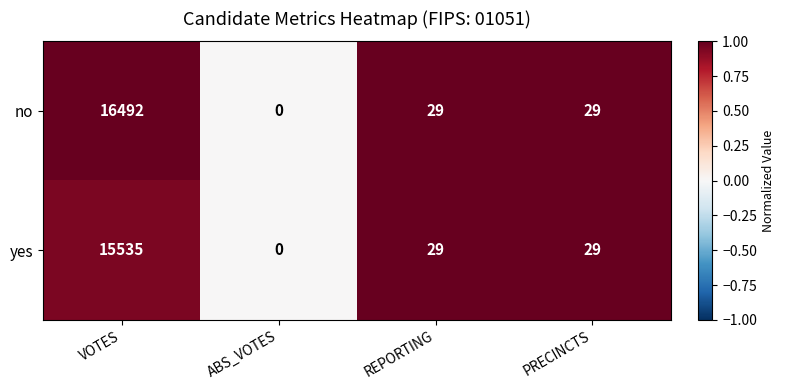

The value of yes at VOTES is 15535. True or false?

True